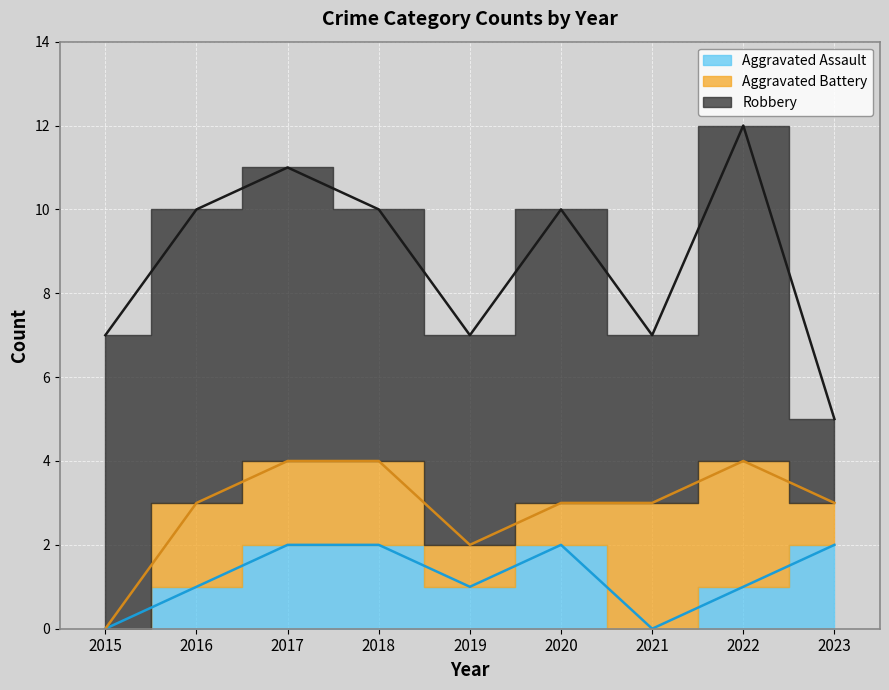

What is the sum of all Aggravated Assault values?

11